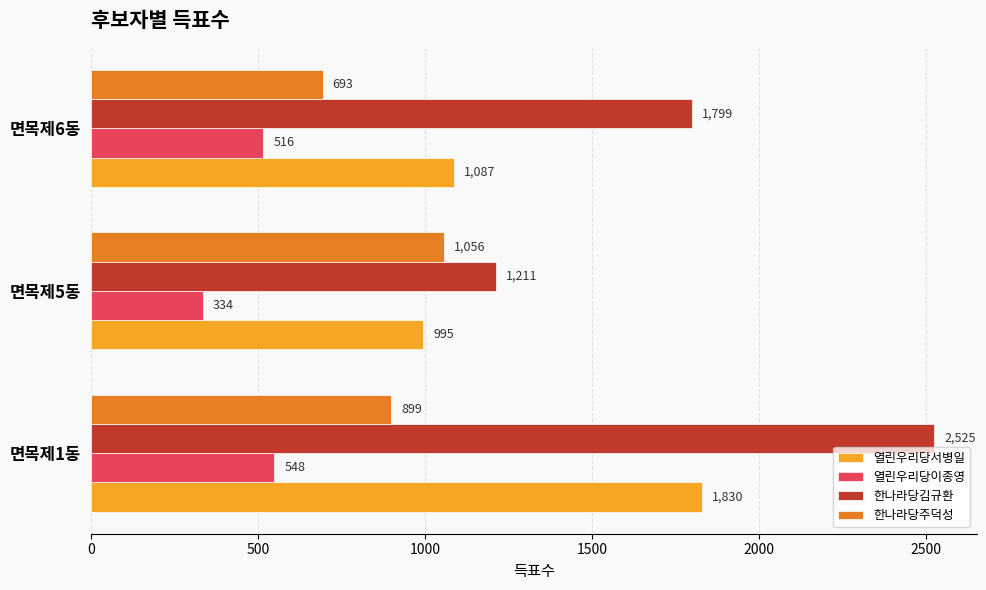

What value does the 열린우리당이종영 series have at 면목제1동, to the nearest 10?

550